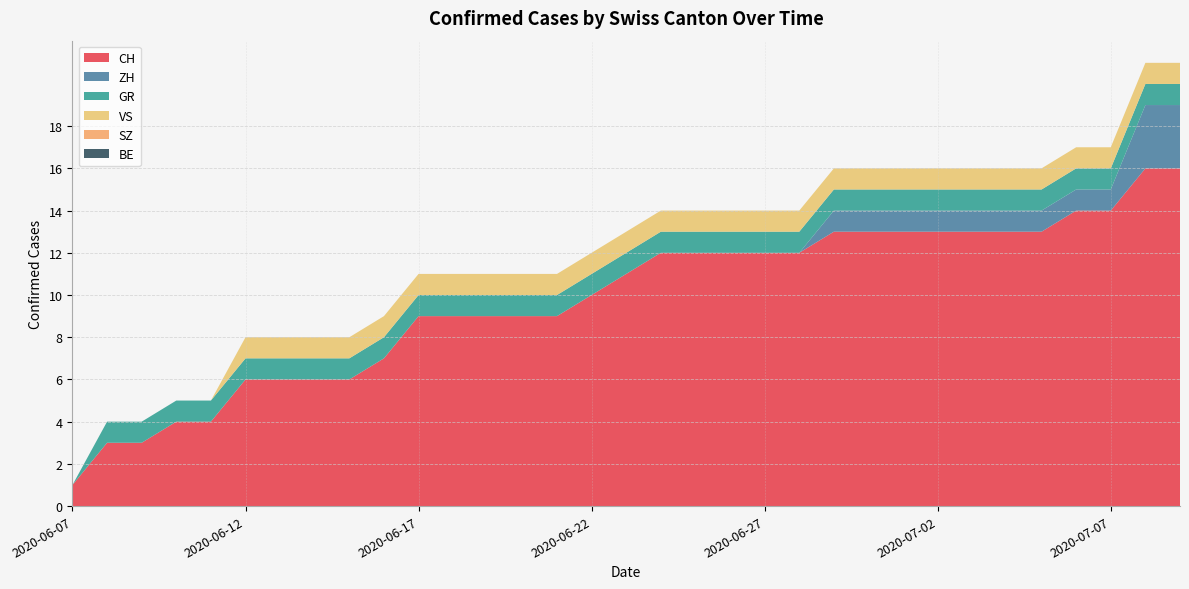

Reading right to left, what are all the values shown in this chart?

CH: 2020-07-09=16	2020-07-08=16	2020-07-07=14	2020-07-06=14	2020-07-05=13	2020-07-04=13	2020-07-03=13	2020-07-02=13	2020-07-01=13	2020-06-30=13	2020-06-29=13	2020-06-28=12	2020-06-27=12	2020-06-26=12	2020-06-25=12	2020-06-24=12	2020-06-23=11	2020-06-22=10	2020-06-21=9	2020-06-20=9	2020-06-19=9	2020-06-18=9	2020-06-17=9	2020-06-16=7	2020-06-15=6	2020-06-14=6	2020-06-13=6	2020-06-12=6	2020-06-11=4	2020-06-10=4	2020-06-09=3	2020-06-08=3	2020-06-07=1
ZH: 2020-07-09=3	2020-07-08=3	2020-07-07=1	2020-07-06=1	2020-07-05=1	2020-07-04=1	2020-07-03=1	2020-07-02=1	2020-07-01=1	2020-06-30=1	2020-06-29=1	2020-06-28=0	2020-06-27=0	2020-06-26=0	2020-06-25=0	2020-06-24=0	2020-06-23=0	2020-06-22=0	2020-06-21=0	2020-06-20=0	2020-06-19=0	2020-06-18=0	2020-06-17=0	2020-06-16=0	2020-06-15=0	2020-06-14=0	2020-06-13=0	2020-06-12=0	2020-06-11=0	2020-06-10=0	2020-06-09=0	2020-06-08=0	2020-06-07=0
GR: 2020-07-09=1	2020-07-08=1	2020-07-07=1	2020-07-06=1	2020-07-05=1	2020-07-04=1	2020-07-03=1	2020-07-02=1	2020-07-01=1	2020-06-30=1	2020-06-29=1	2020-06-28=1	2020-06-27=1	2020-06-26=1	2020-06-25=1	2020-06-24=1	2020-06-23=1	2020-06-22=1	2020-06-21=1	2020-06-20=1	2020-06-19=1	2020-06-18=1	2020-06-17=1	2020-06-16=1	2020-06-15=1	2020-06-14=1	2020-06-13=1	2020-06-12=1	2020-06-11=1	2020-06-10=1	2020-06-09=1	2020-06-08=1	2020-06-07=0
VS: 2020-07-09=1	2020-07-08=1	2020-07-07=1	2020-07-06=1	2020-07-05=1	2020-07-04=1	2020-07-03=1	2020-07-02=1	2020-07-01=1	2020-06-30=1	2020-06-29=1	2020-06-28=1	2020-06-27=1	2020-06-26=1	2020-06-25=1	2020-06-24=1	2020-06-23=1	2020-06-22=1	2020-06-21=1	2020-06-20=1	2020-06-19=1	2020-06-18=1	2020-06-17=1	2020-06-16=1	2020-06-15=1	2020-06-14=1	2020-06-13=1	2020-06-12=1	2020-06-11=0	2020-06-10=0	2020-06-09=0	2020-06-08=0	2020-06-07=0
SZ: 2020-07-09=0	2020-07-08=0	2020-07-07=0	2020-07-06=0	2020-07-05=0	2020-07-04=0	2020-07-03=0	2020-07-02=0	2020-07-01=0	2020-06-30=0	2020-06-29=0	2020-06-28=0	2020-06-27=0	2020-06-26=0	2020-06-25=0	2020-06-24=0	2020-06-23=0	2020-06-22=0	2020-06-21=0	2020-06-20=0	2020-06-19=0	2020-06-18=0	2020-06-17=0	2020-06-16=0	2020-06-15=0	2020-06-14=0	2020-06-13=0	2020-06-12=0	2020-06-11=0	2020-06-10=0	2020-06-09=0	2020-06-08=0	2020-06-07=0
BE: 2020-07-09=0	2020-07-08=0	2020-07-07=0	2020-07-06=0	2020-07-05=0	2020-07-04=0	2020-07-03=0	2020-07-02=0	2020-07-01=0	2020-06-30=0	2020-06-29=0	2020-06-28=0	2020-06-27=0	2020-06-26=0	2020-06-25=0	2020-06-24=0	2020-06-23=0	2020-06-22=0	2020-06-21=0	2020-06-20=0	2020-06-19=0	2020-06-18=0	2020-06-17=0	2020-06-16=0	2020-06-15=0	2020-06-14=0	2020-06-13=0	2020-06-12=0	2020-06-11=0	2020-06-10=0	2020-06-09=0	2020-06-08=0	2020-06-07=0